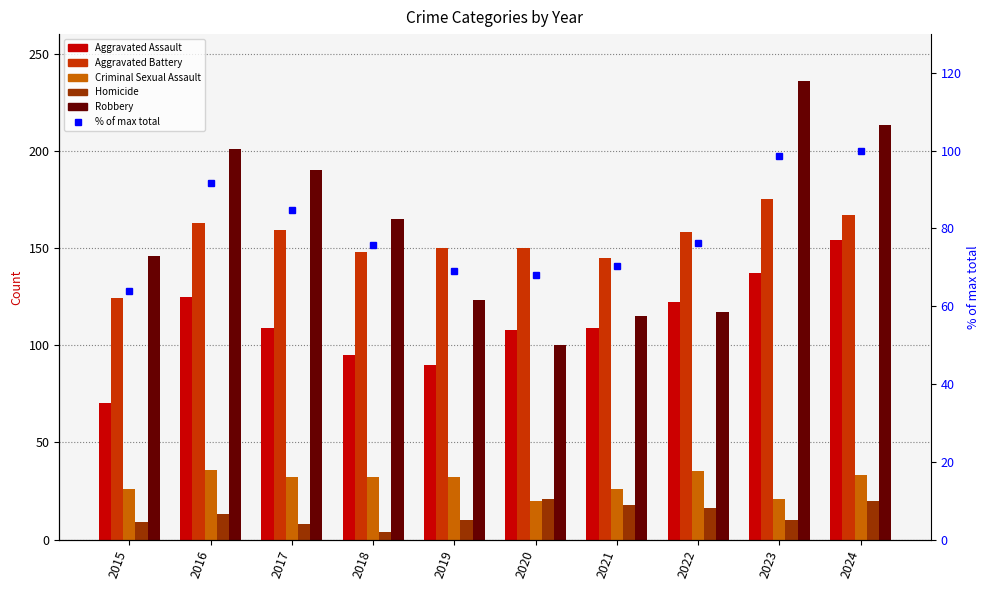

The Aggravated Assault series shows 122.0 at 2022. True or false?

True